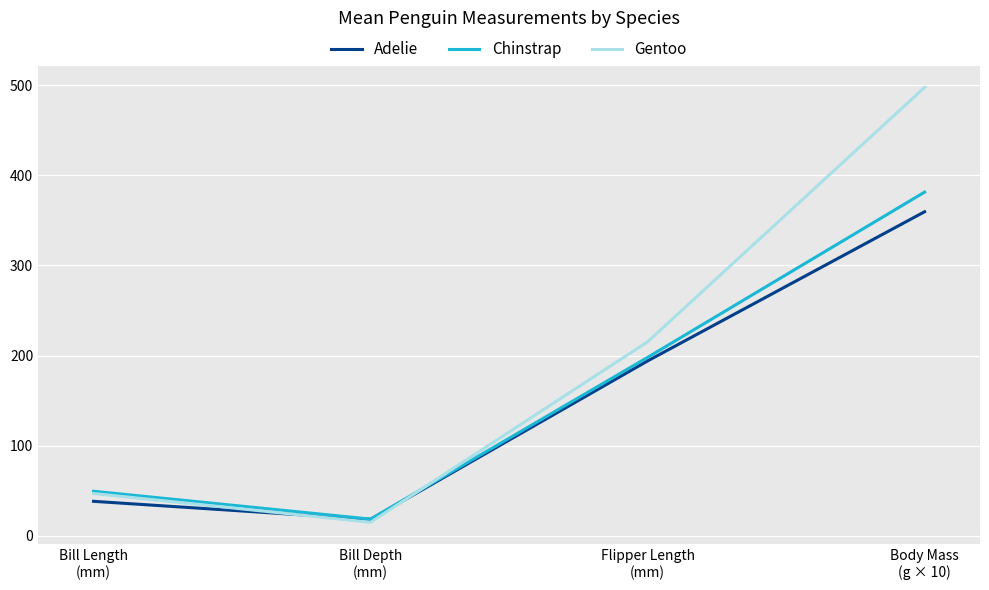

At which category is the sum across all series the highest?

Body Mass
(g × 10)